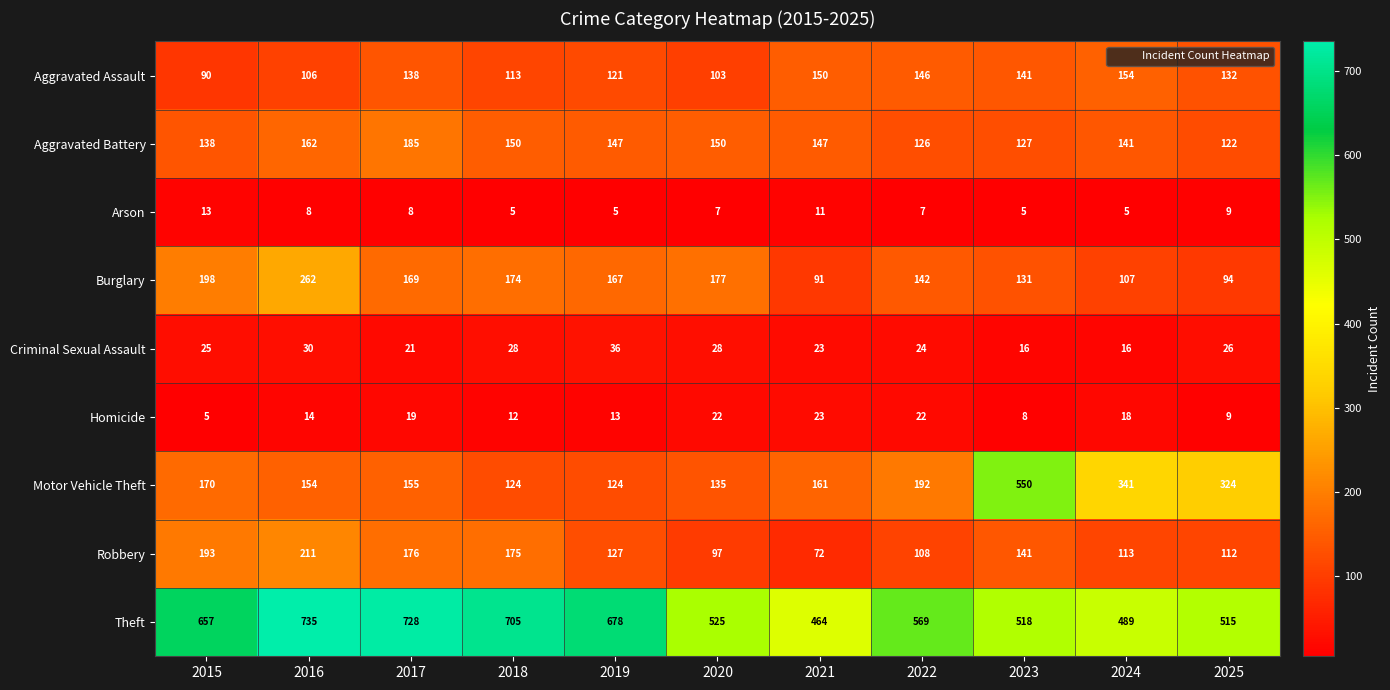

Which label corresponds to the largest value in the chart?

2016